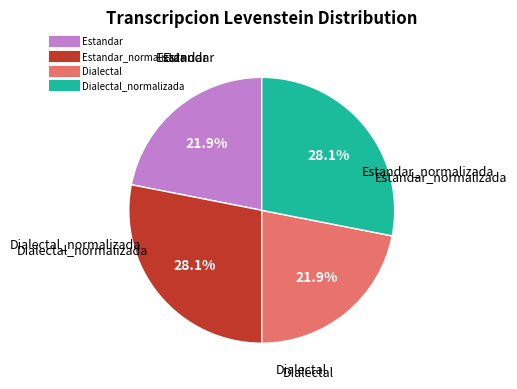

Does any single category account for the majority?

No